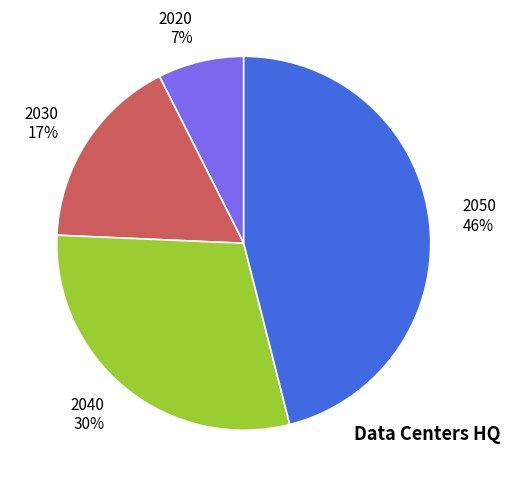

To the nearest percent, what is the combined percentage of 2040 and 2050?

76%